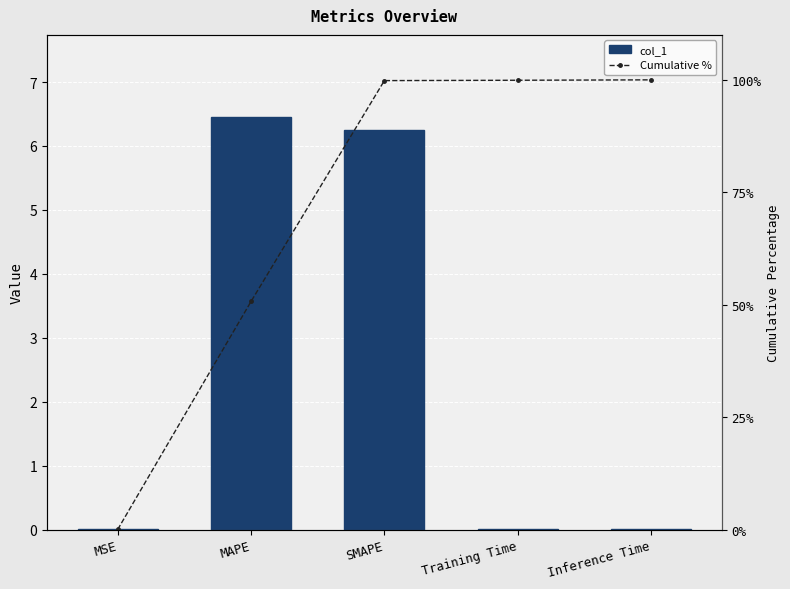

True or false: col_1 has a value of 11.3 at MAPE.

False